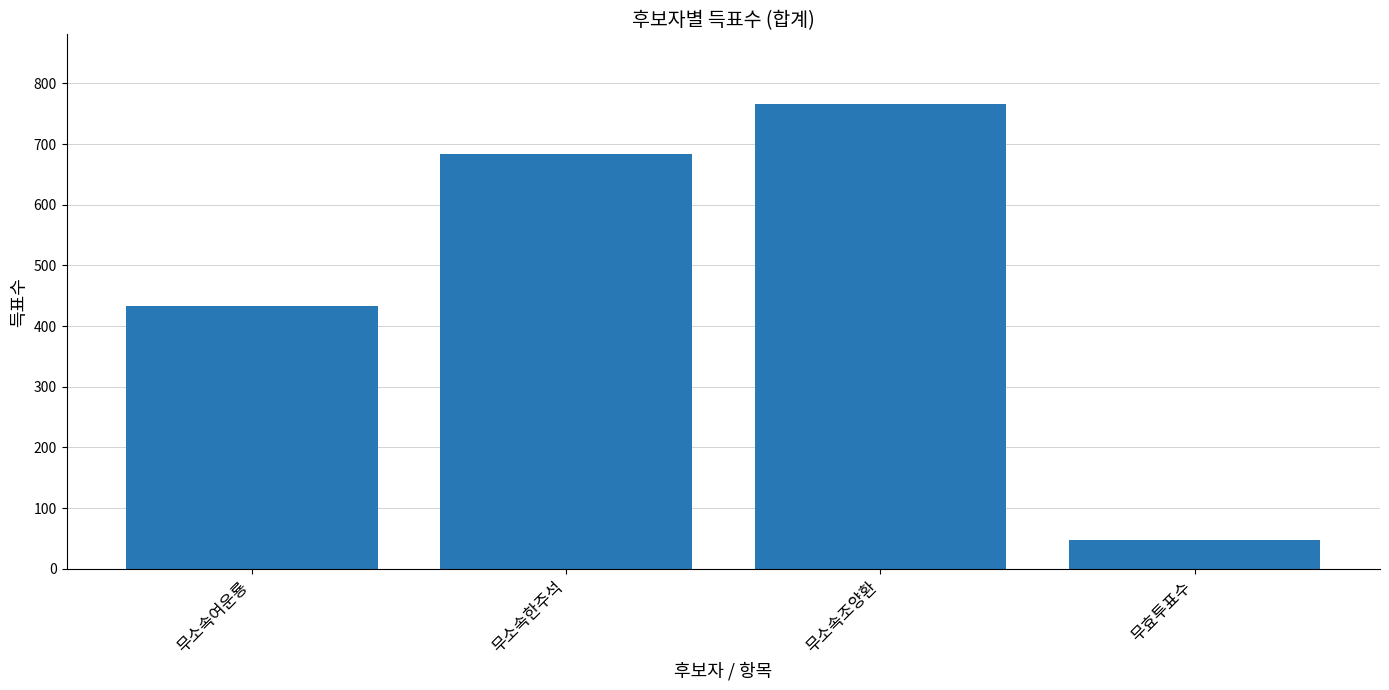

Are the bars grouped side by side (vs. stacked)?

No